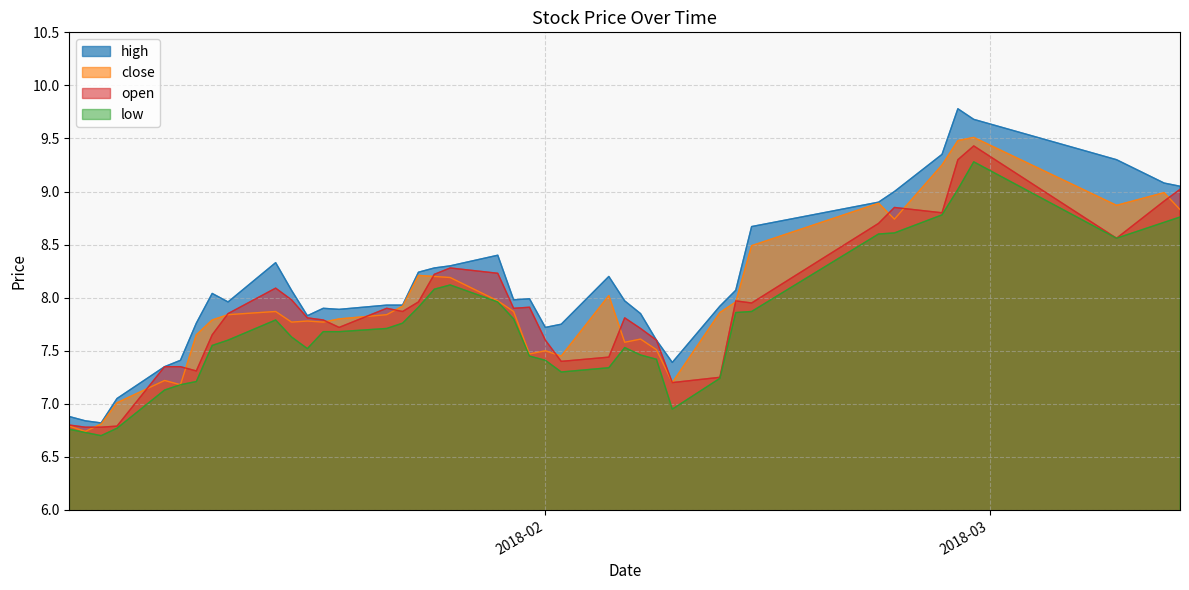

At how many categories does at least one series exceed 9?

6